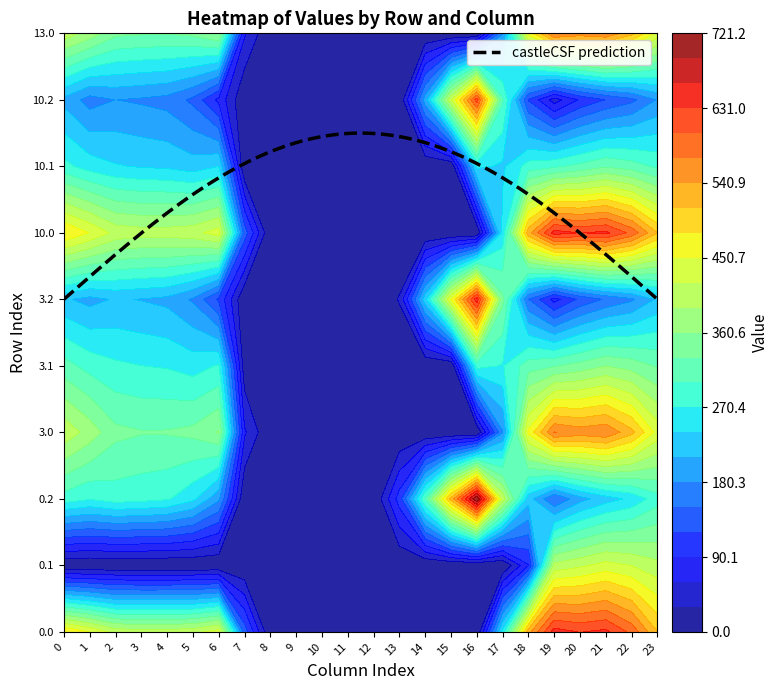

Reading left to right, what are all the values shown in this chart?

0.0: 482.0	449.5	410.3	404.4	404.9	410.8	435.0	136.4	0.0	0.0	0.0	0.0	0.0	0.0	0.0	0.0	0.0	250.3	529.6	644.5	629.9	638.4	592.3	511.3
0.1: 0.0	0.0	0.0	0.0	0.0	0.0	0.0	0.0	0.0	0.0	0.0	0.0	0.0	0.0	0.0	0.0	0.0	0.0	88.3	399.7	414.5	432.4	419.9	399.4
0.2: 287.1	272.7	285.5	281.0	274.4	248.1	187.1	0.0	0.0	0.0	0.0	0.0	0.0	104.4	301.9	522.2	721.2	409.5	223.1	151.1	199.2	226.4	247.4	287.5
3.0: 411.7	377.5	338.3	332.4	332.9	338.8	363.0	64.4	0.0	0.0	0.0	0.0	0.0	0.0	0.0	0.0	0.0	178.3	457.6	572.5	557.9	566.4	520.3	439.3
3.1: 312.6	289.1	275.9	270.7	267.6	257.5	273.2	9.6	0.0	0.0	0.0	0.0	0.0	0.0	0.0	0.0	281.7	268.1	316.5	327.7	342.5	360.4	347.9	327.4
3.2: 215.1	200.7	213.5	209.0	202.4	176.1	115.1	0.0	0.0	0.0	0.0	0.0	0.0	32.4	229.9	450.2	649.2	337.5	151.1	79.1	127.2	154.4	175.4	215.5
10.0: 482.0	449.5	410.3	404.4	404.9	410.8	435.0	136.4	0.0	0.0	0.0	0.0	0.0	0.0	0.0	0.0	0.0	250.3	529.6	644.5	629.9	638.4	592.3	511.3
10.1: 279.6	256.1	242.9	237.7	234.6	224.5	240.2	0.0	0.0	0.0	0.0	0.0	0.0	0.0	0.0	0.0	248.7	235.1	283.5	294.7	309.5	327.4	314.9	294.4
10.2: 201.8	167.7	180.5	176.0	169.4	143.1	82.1	0.0	0.0	0.0	0.0	0.0	0.0	0.0	196.9	417.2	616.2	304.5	118.1	46.1	94.2	121.4	142.4	182.5
13.0: 410.0	377.5	338.3	334.0	332.9	338.8	363.0	64.4	0.0	0.0	0.0	0.0	0.0	0.0	0.0	0.0	0.0	178.3	457.6	572.5	557.9	566.4	520.3	439.3